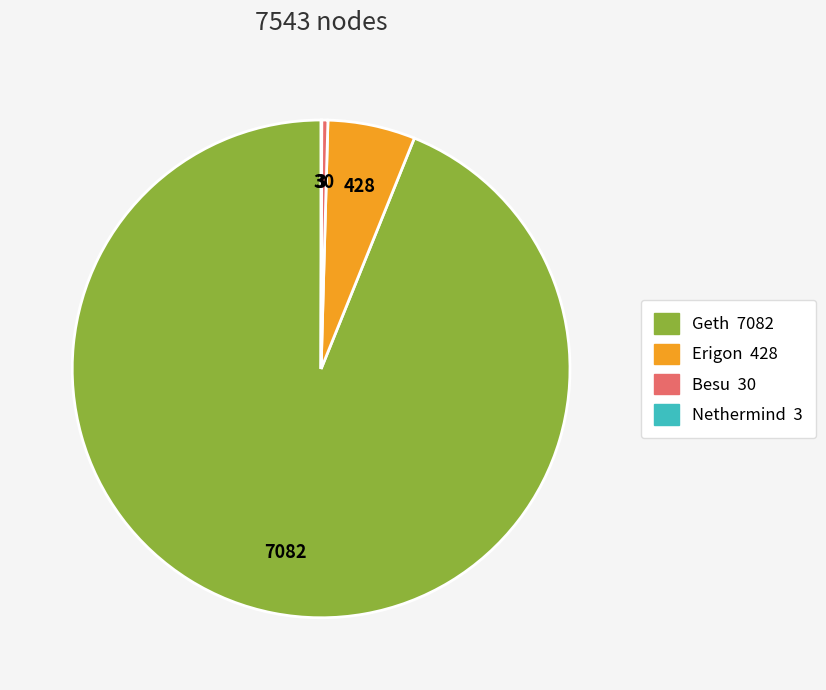

Is there any slice that represents more than half of the pie?

Yes